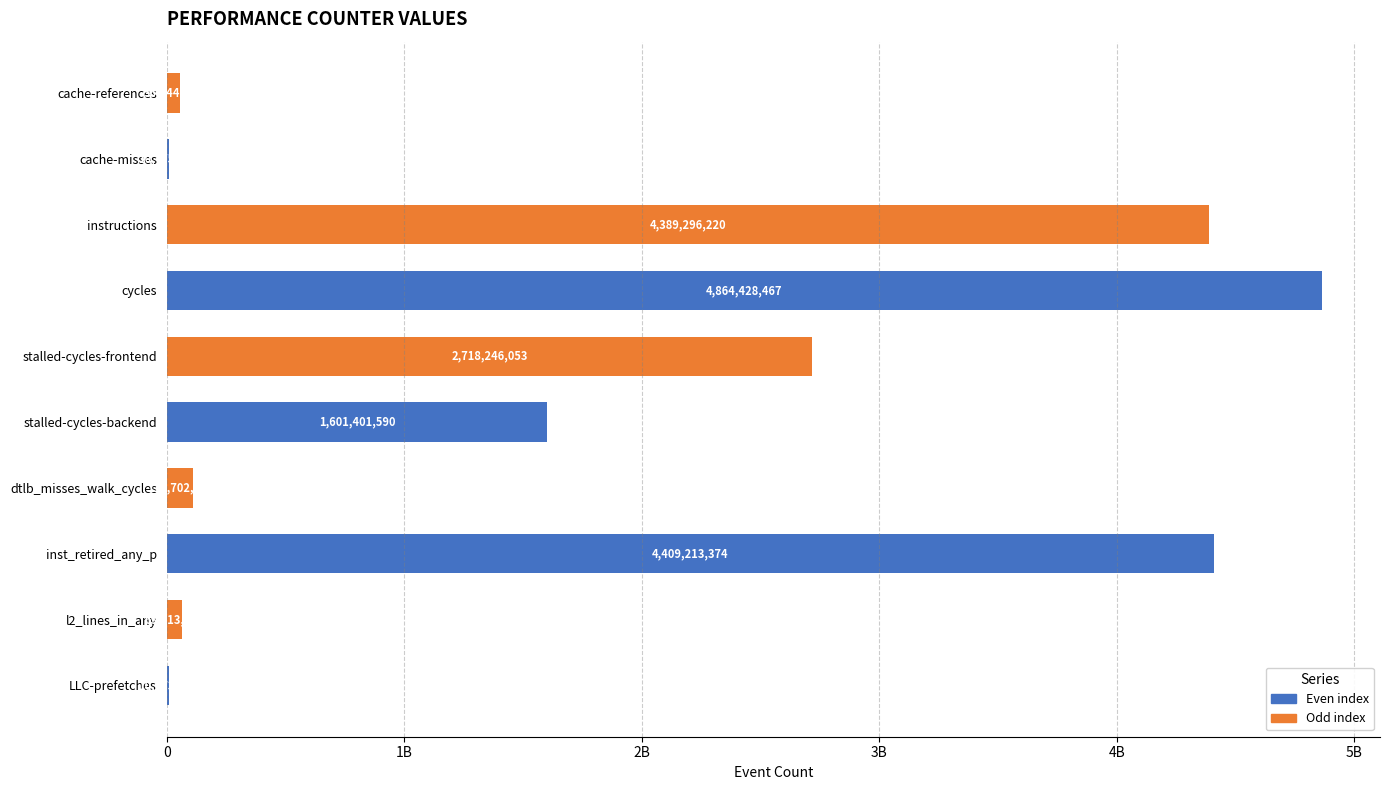

Does the chart contain stacked bars?

No